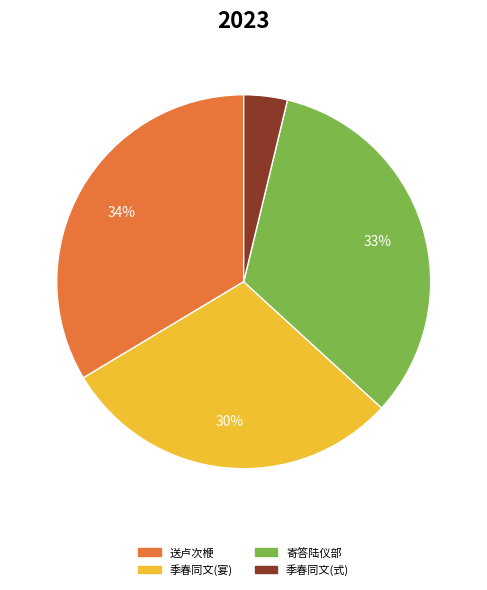

To the nearest percent, what is the difference between the largest and smallest slice percentages?

30%